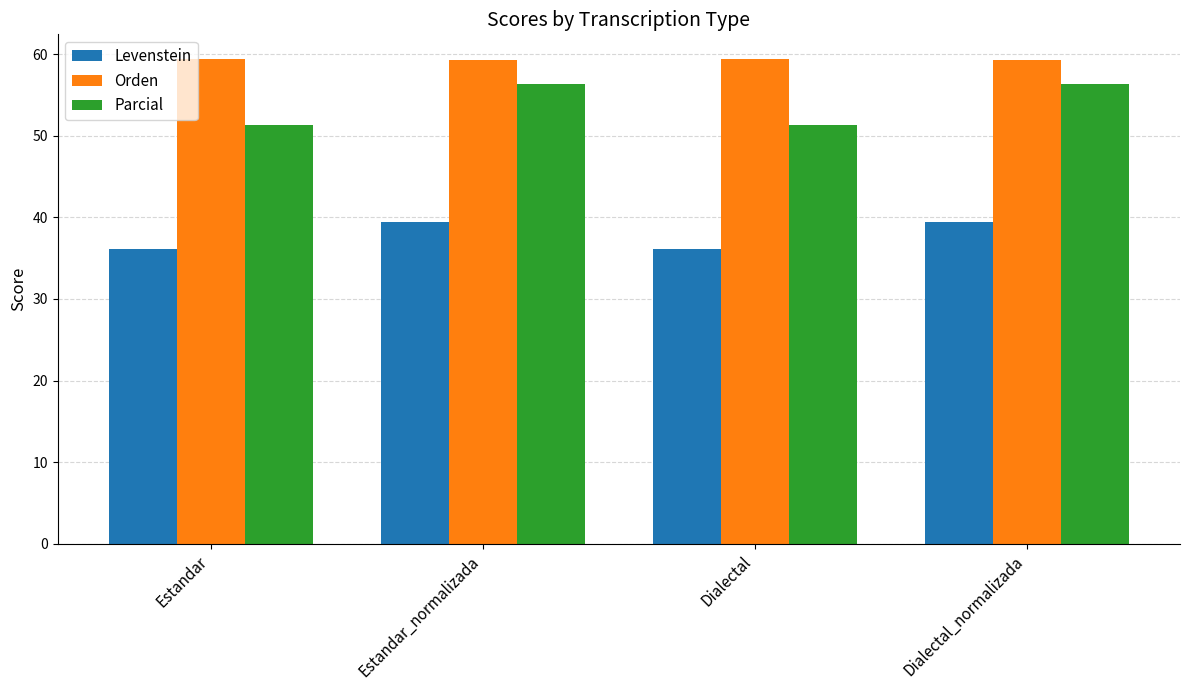

What position from the right is Estandar?

4